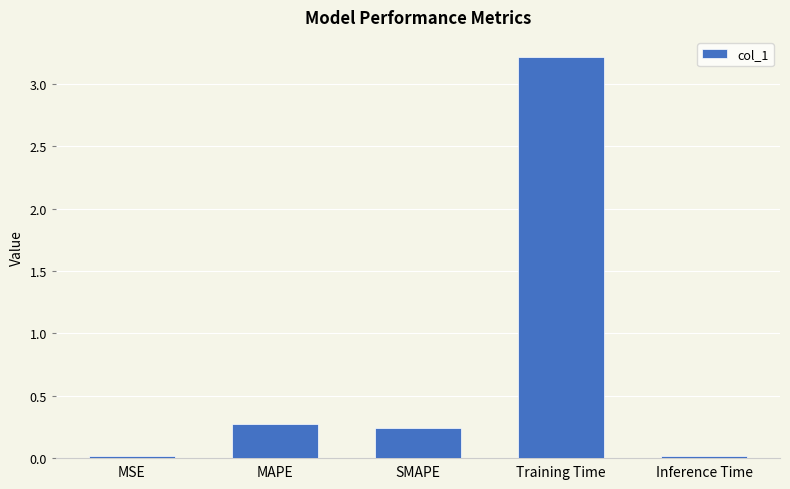

What is the change in value from MSE to Training Time?

+3.2